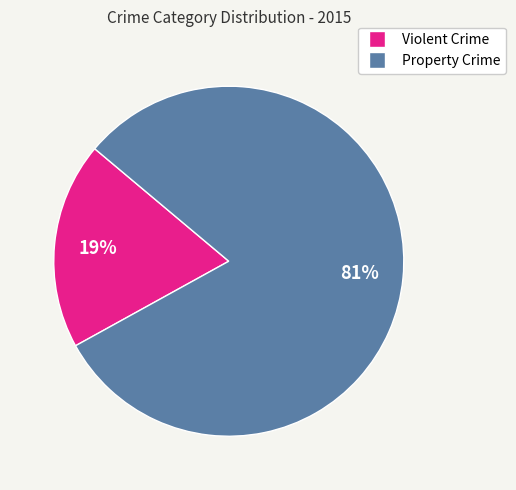

Is there any slice that represents more than half of the pie?

Yes